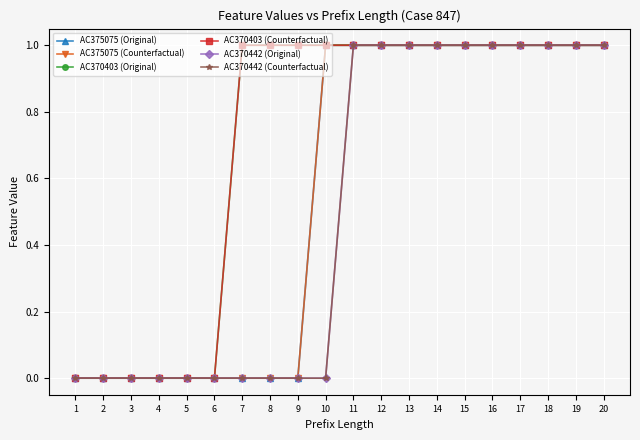

Does the chart have visible grid lines?

Yes